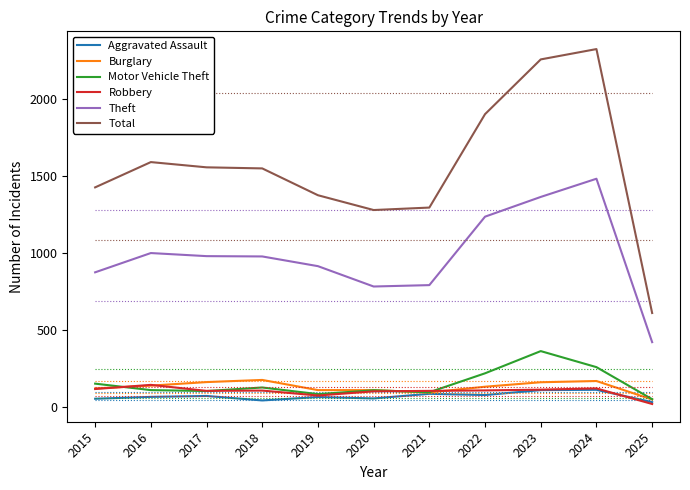

At which category does Theft reach its first local valley?

2020